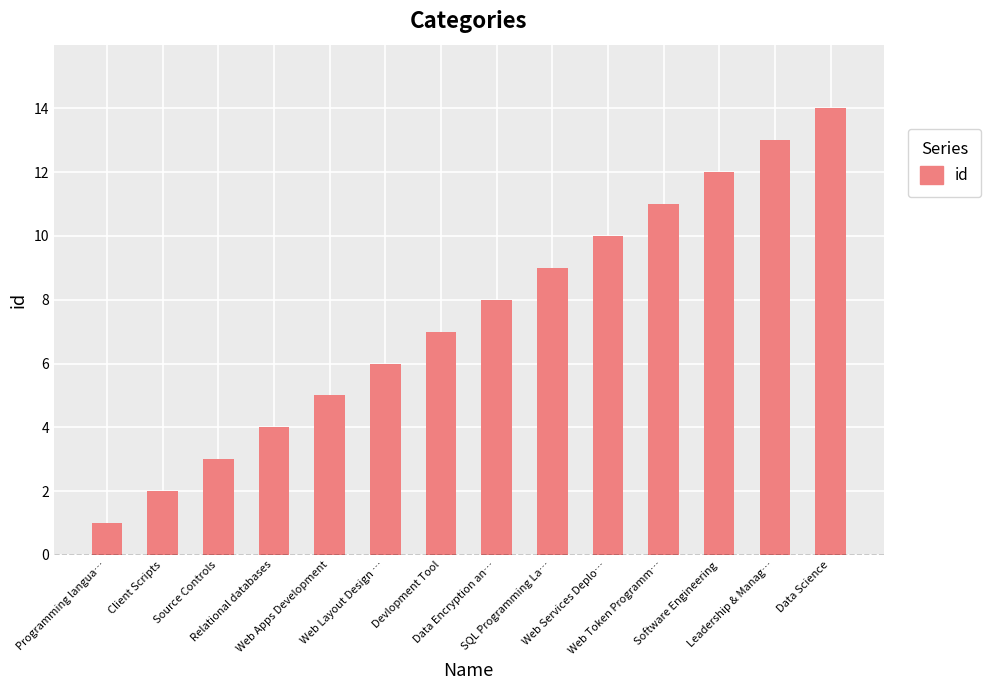

What is the smallest value displayed?

1